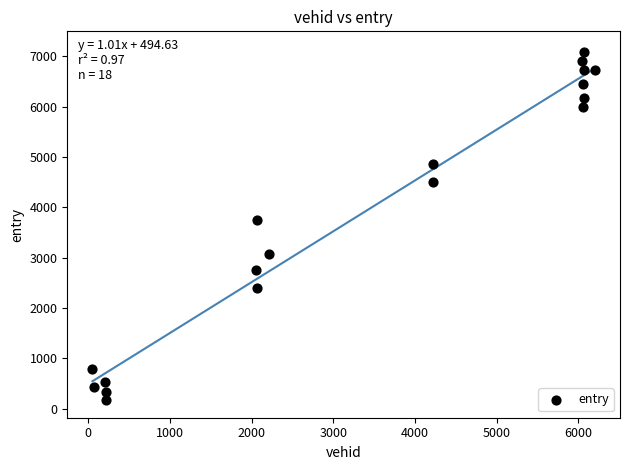

What is the range of Y values (max minus min)?

6908.8